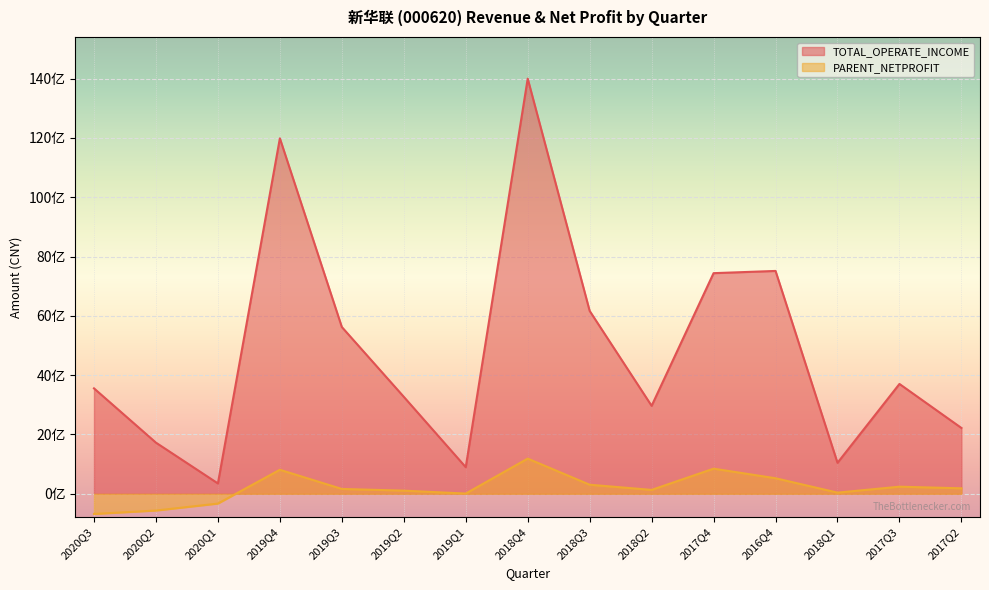

How many interior local valleys does the TOTAL_OPERATE_INCOME series have?

4